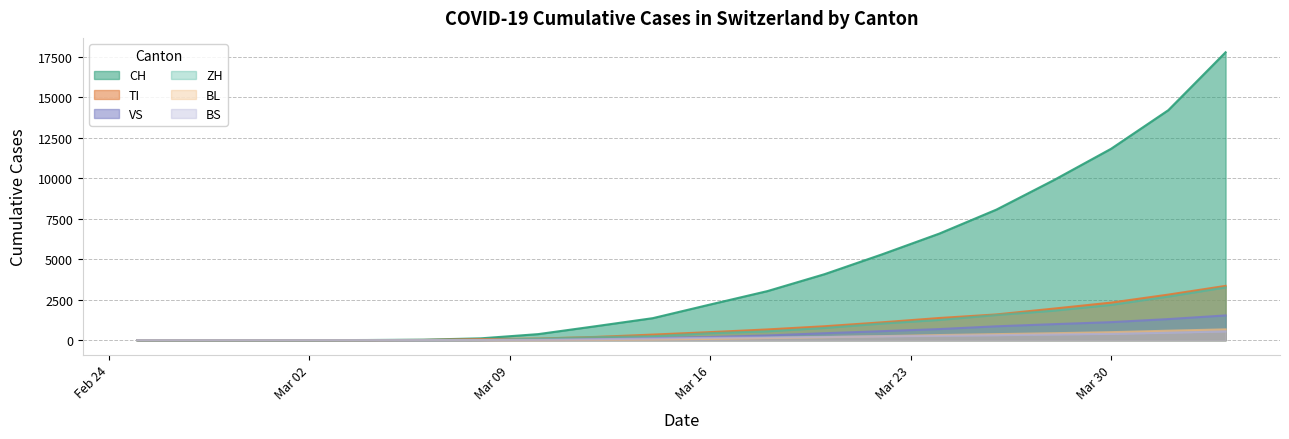

How many lines are shown in the chart?

6